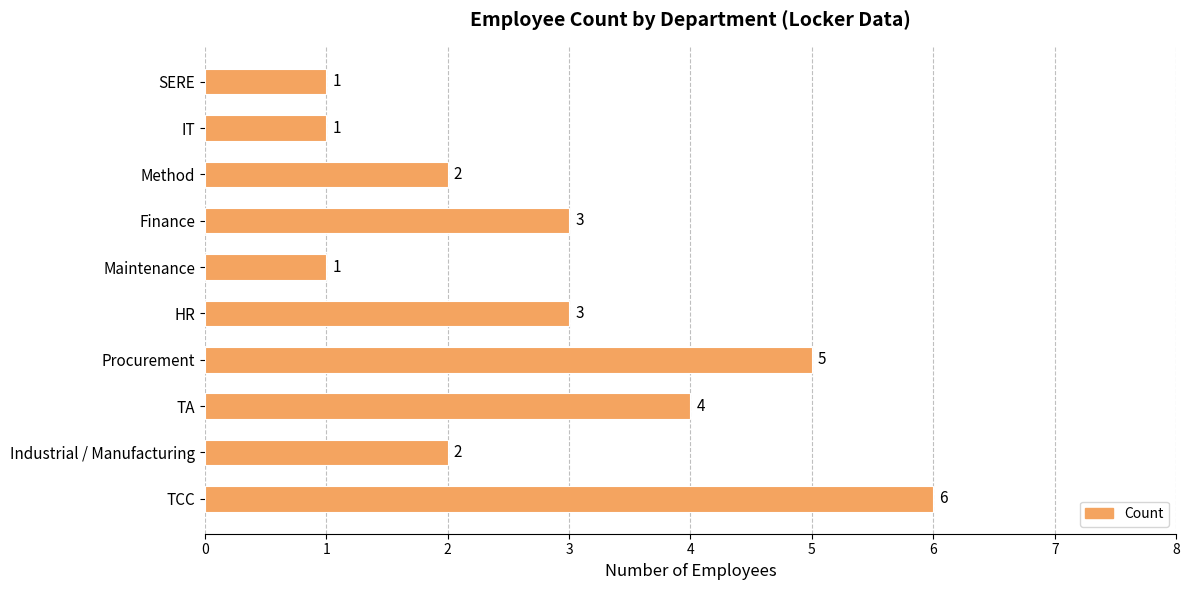

How many data points does each series have?

10